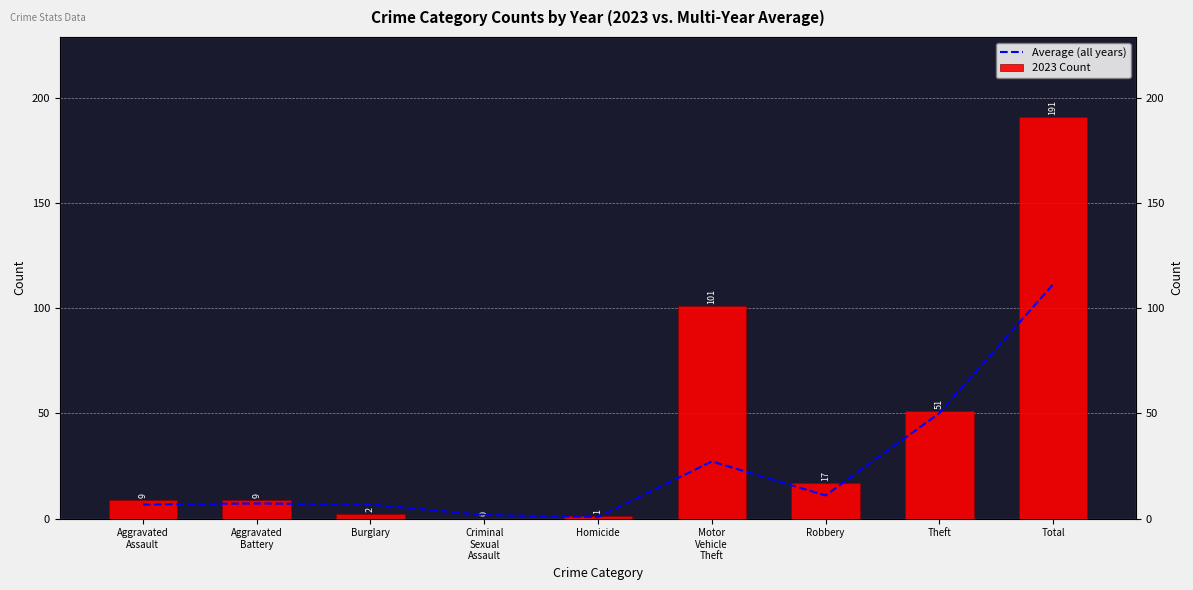

What are all the series names shown in the legend?

Average (all years), 2023 Count